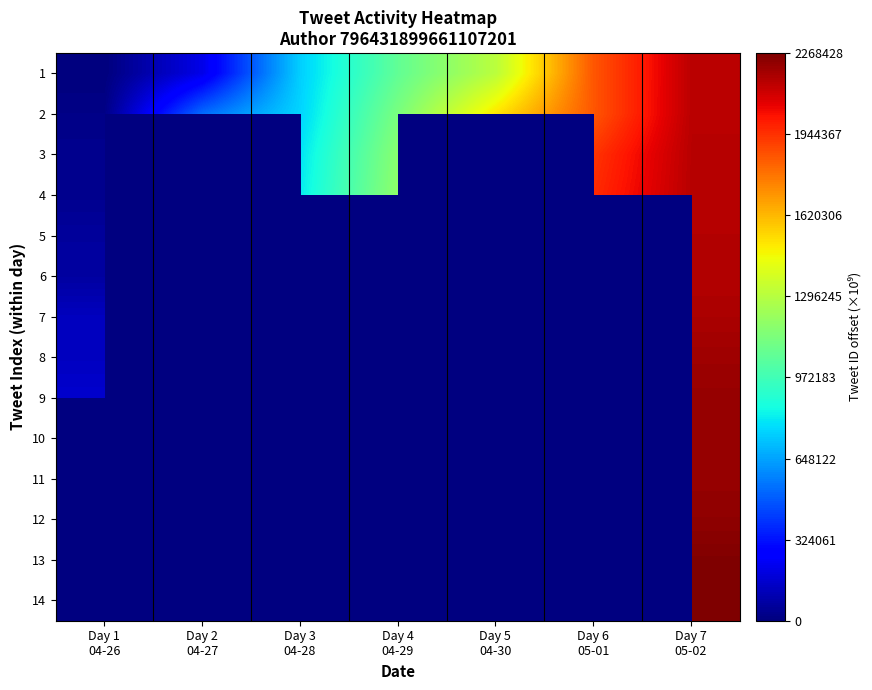

True or false: 1 has a value of 1520761386955071488.0 at Day 6 05-01.

True